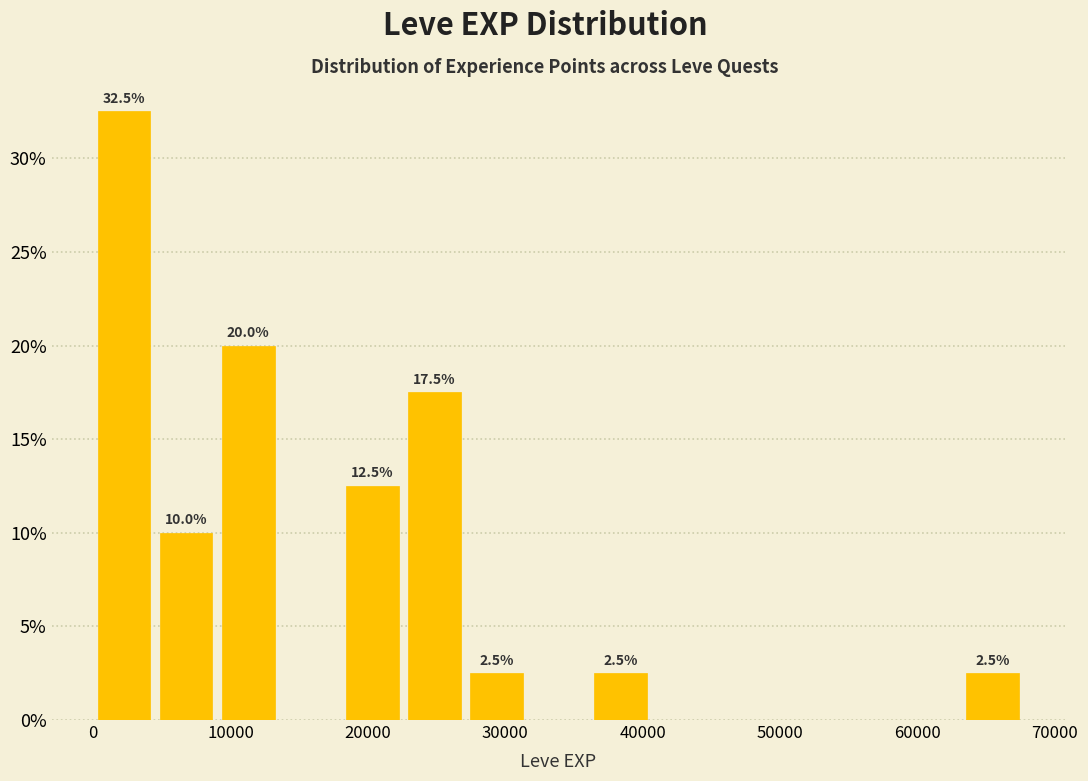

Which range on the x-axis has the tallest bar?

0 to 5000